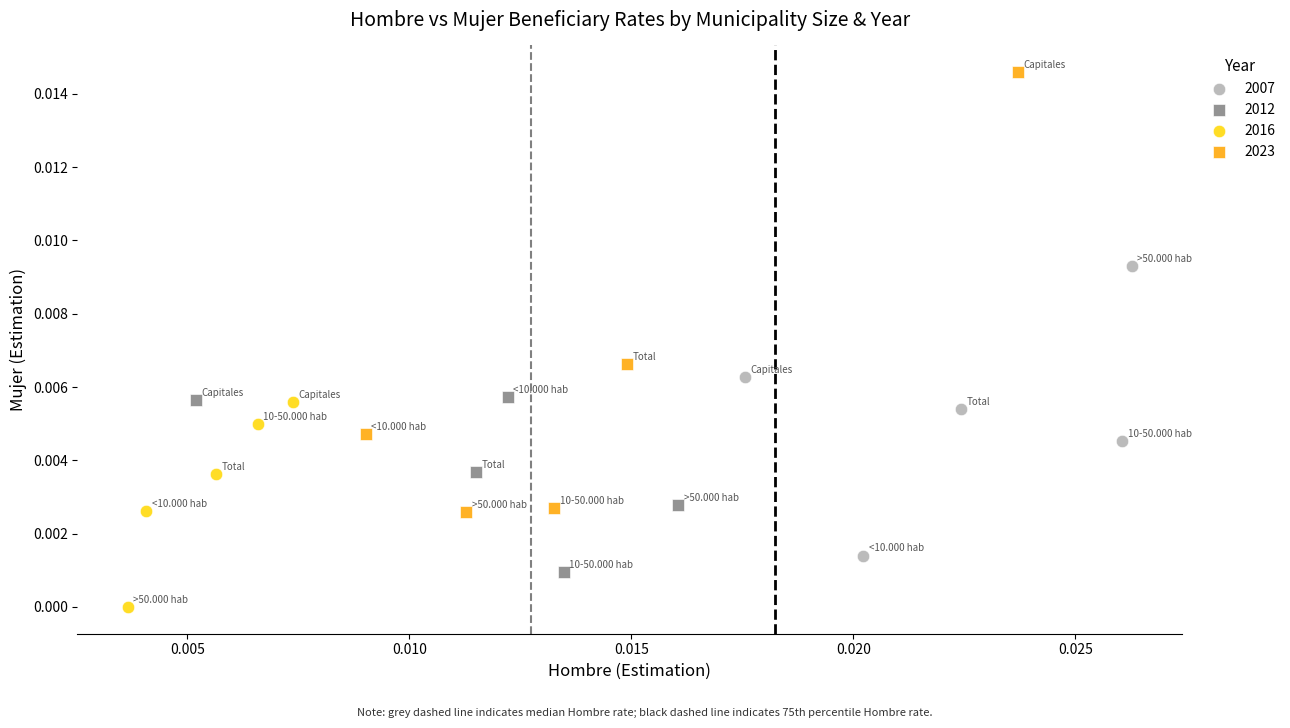

Which series contains the highest Y value?

2023